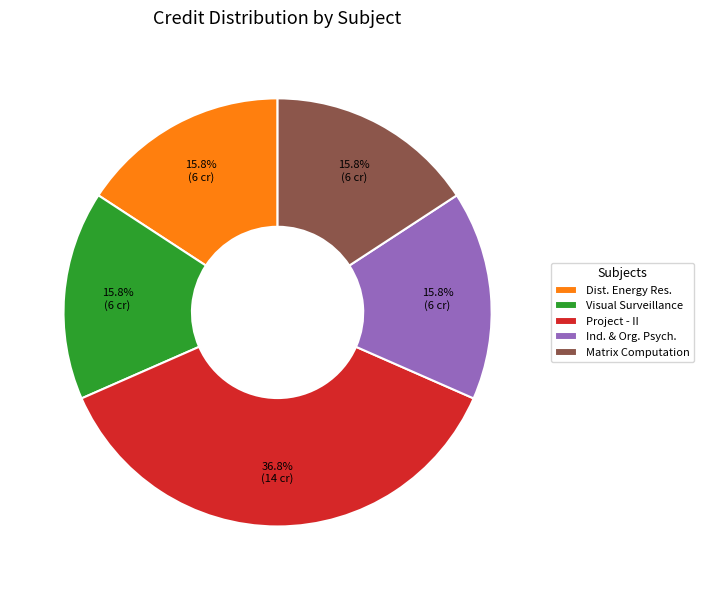

To the nearest percent, what is the average slice percentage?

20%